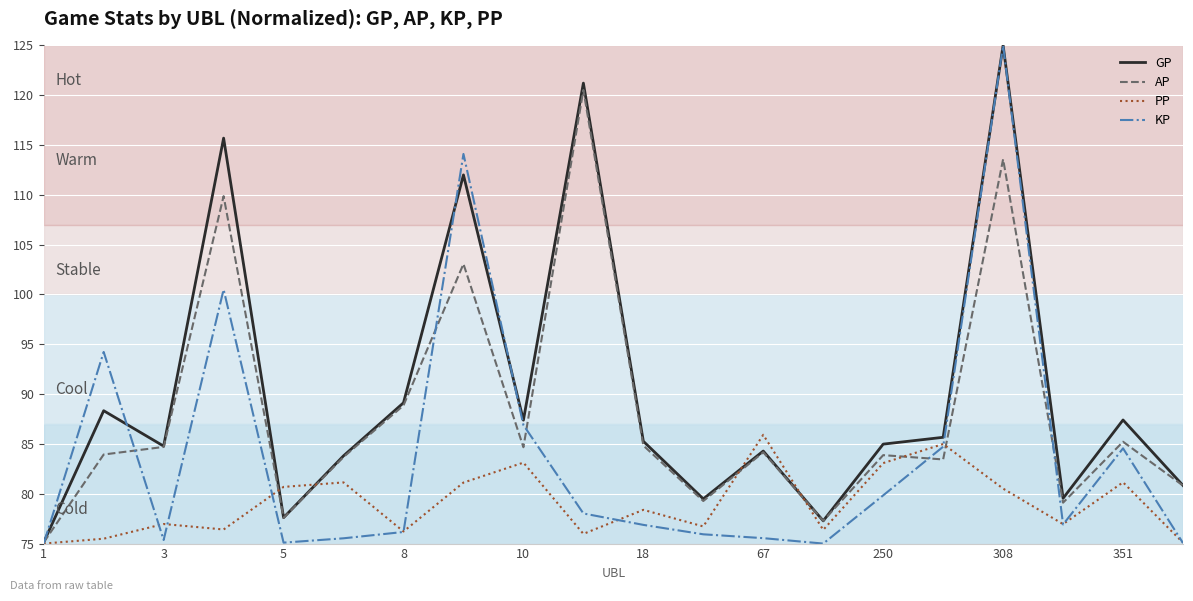

Which series has the widest spread of values?

KP